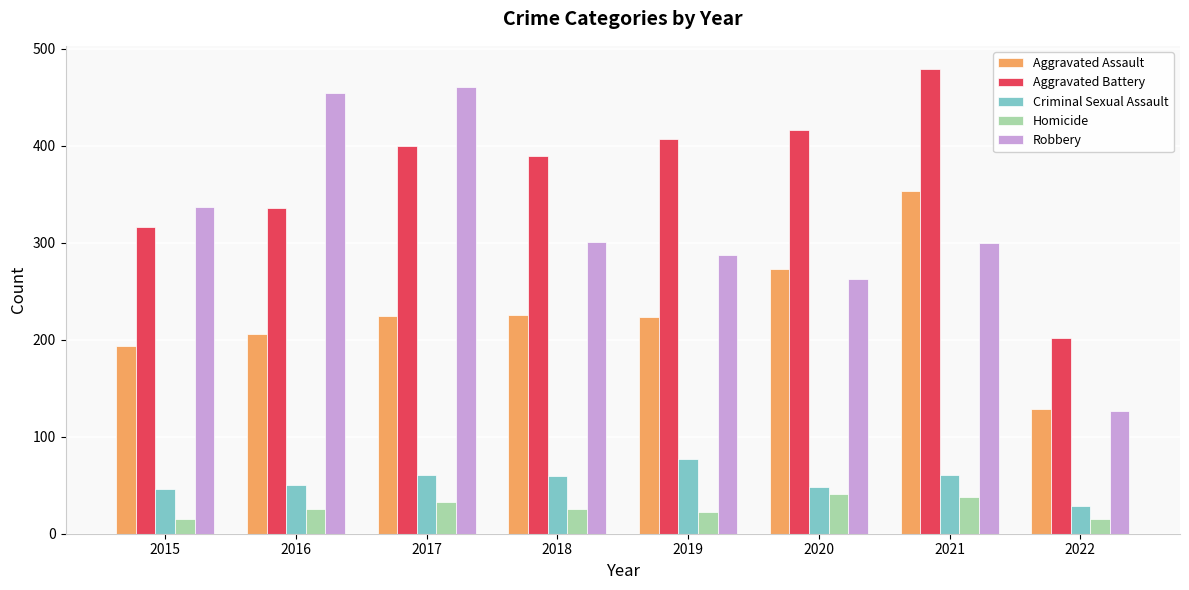

What is the sum of the Aggravated Assault values at 2022 and 2016?

335